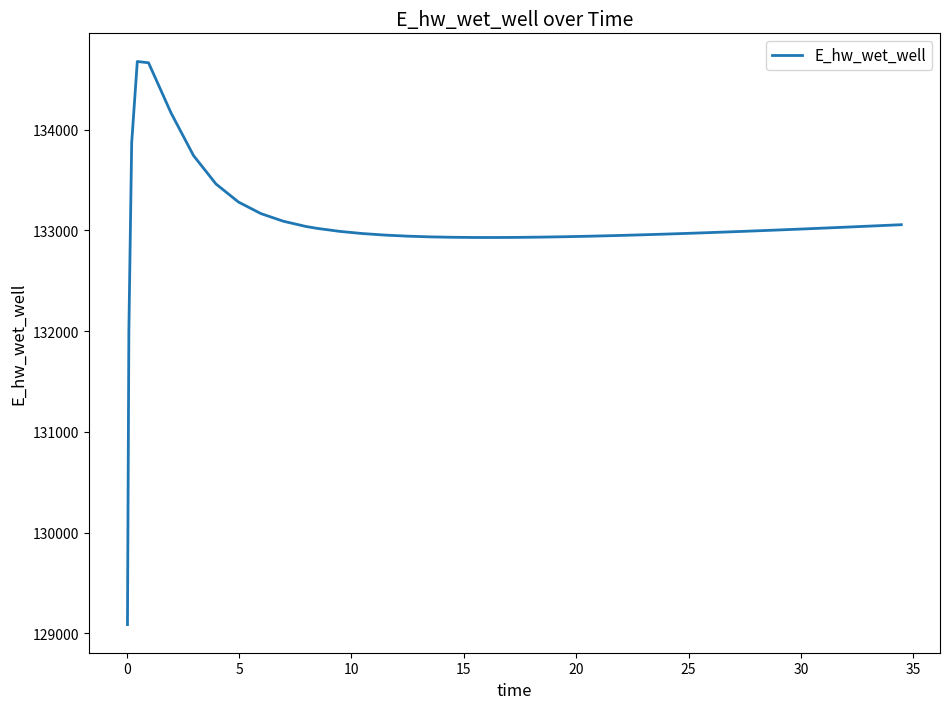

What is the difference between the maximum and minimum values?

5588.6